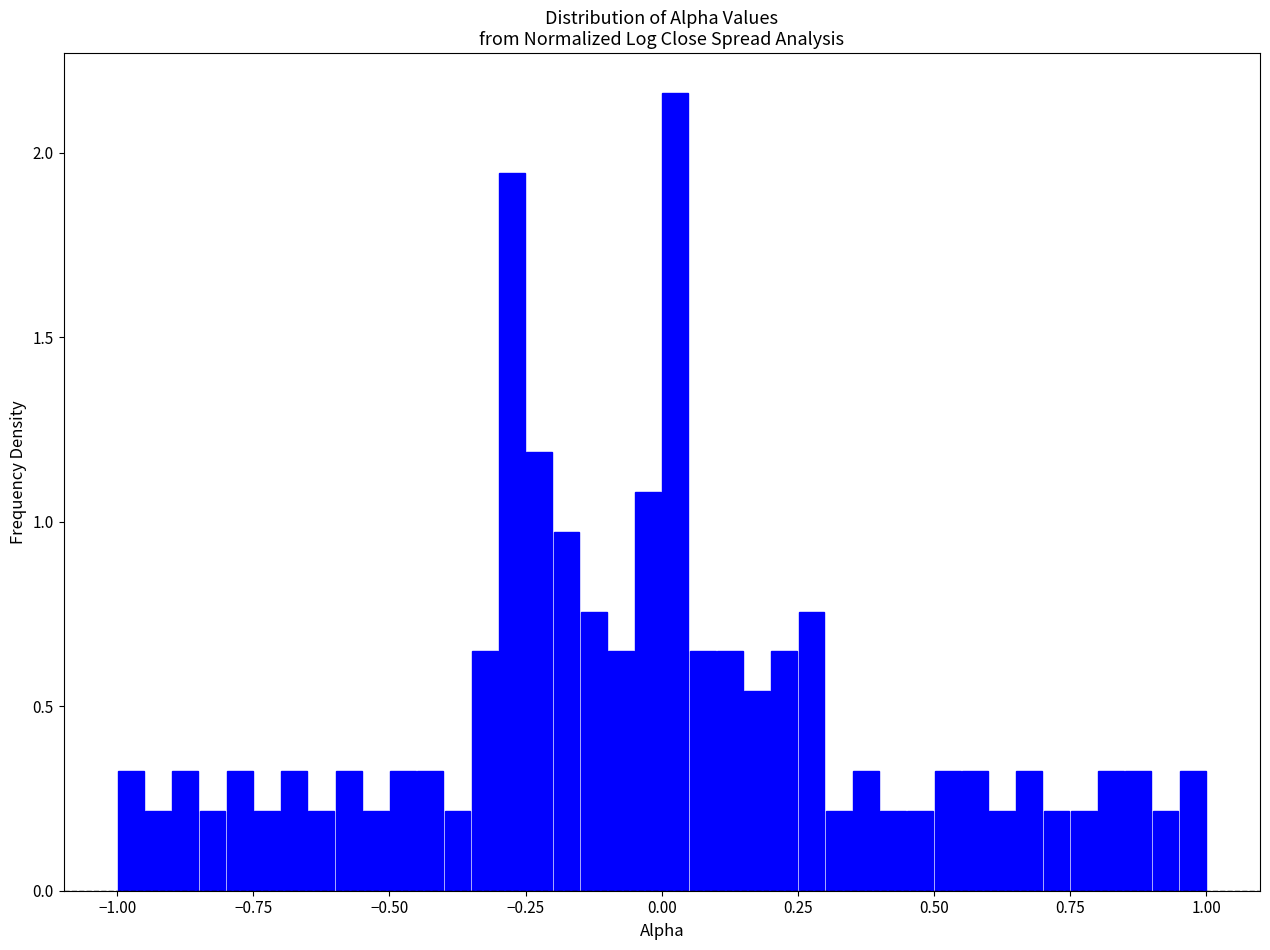

Read against the x-axis, roughly where is the centre of the tallest bar?

0.05